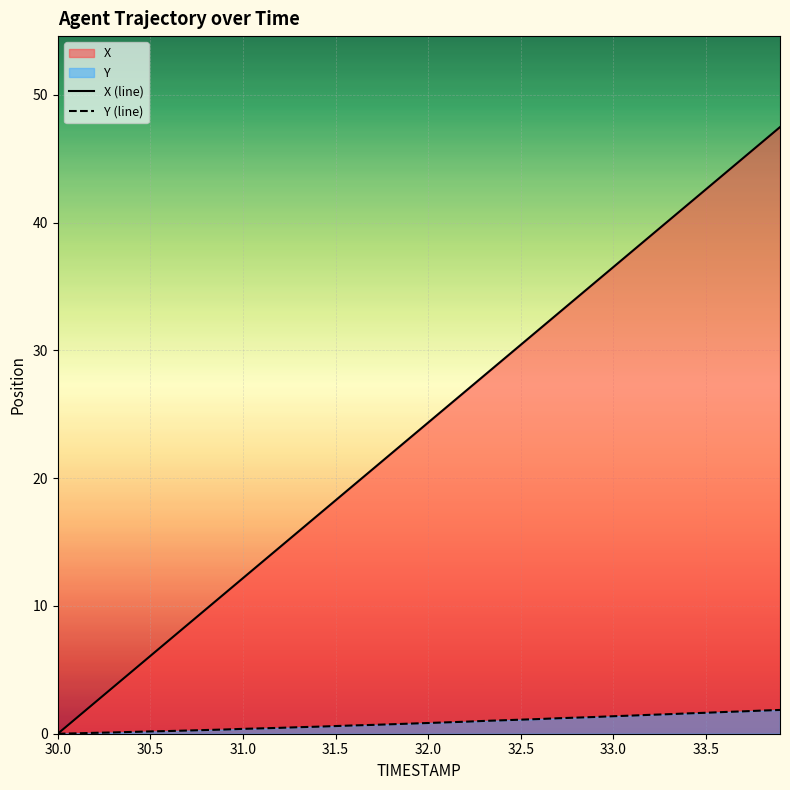

Which series has the widest spread of values?

X (line)